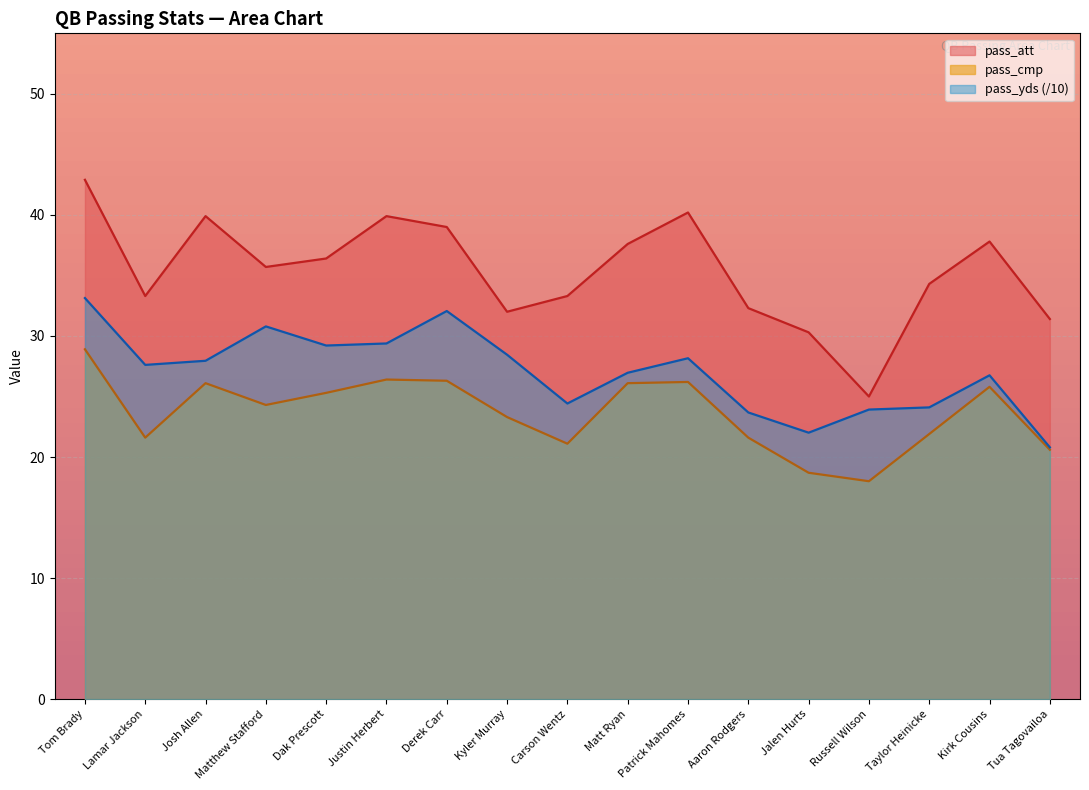

Rank the series by their maximum value, from lowest to highest.

pass_cmp, pass_yds (/10), pass_att